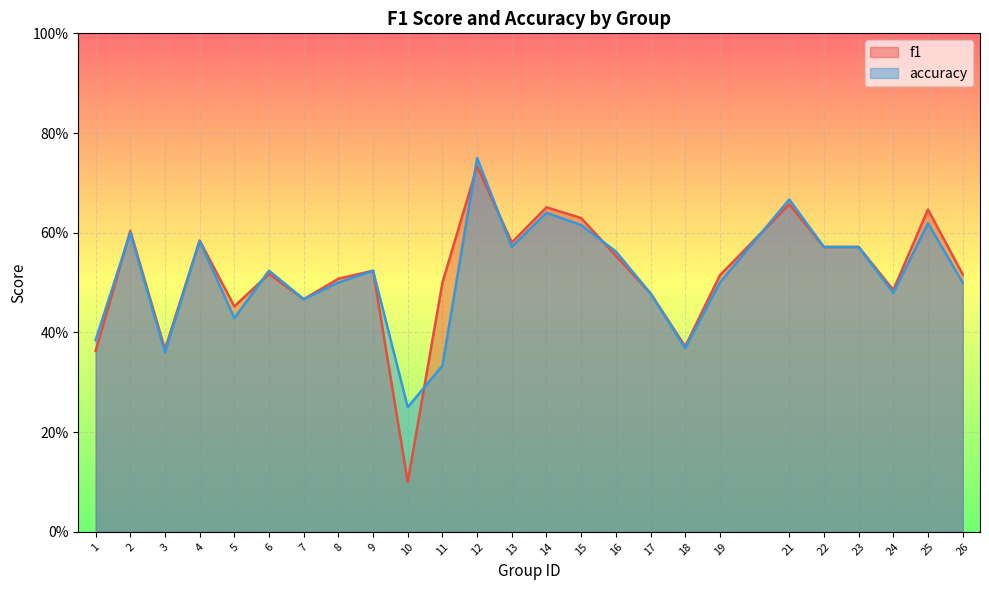

Does the chart display data point markers on the line(s)?

No